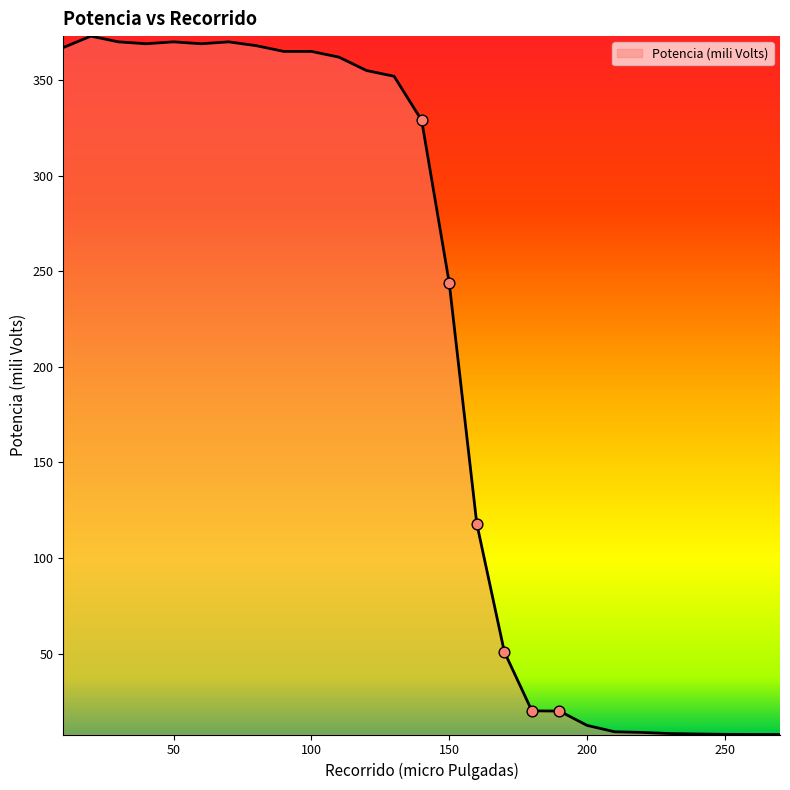

What is the greatest value displayed?

373.0